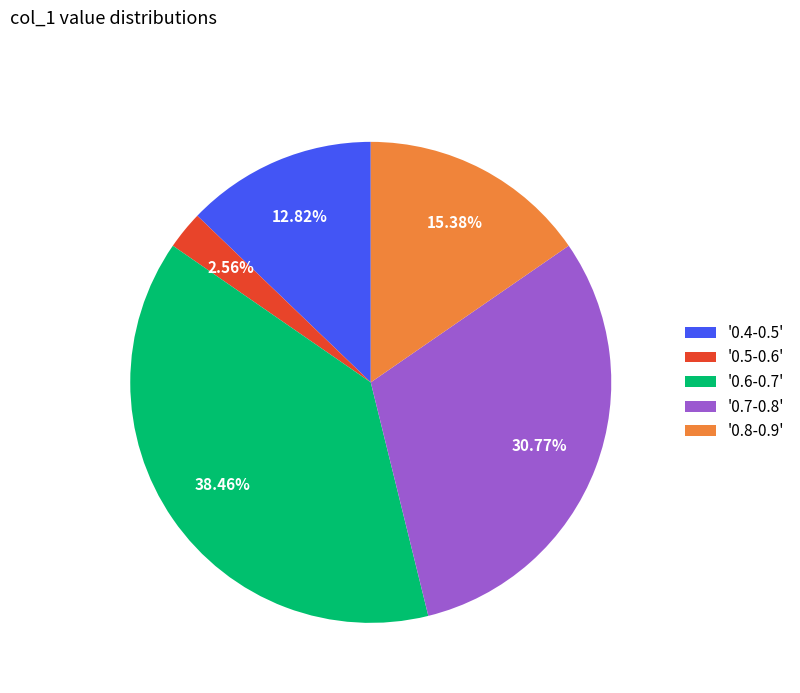

Do '0.5-0.6' and '0.4-0.5' together represent more than half of the pie?

No